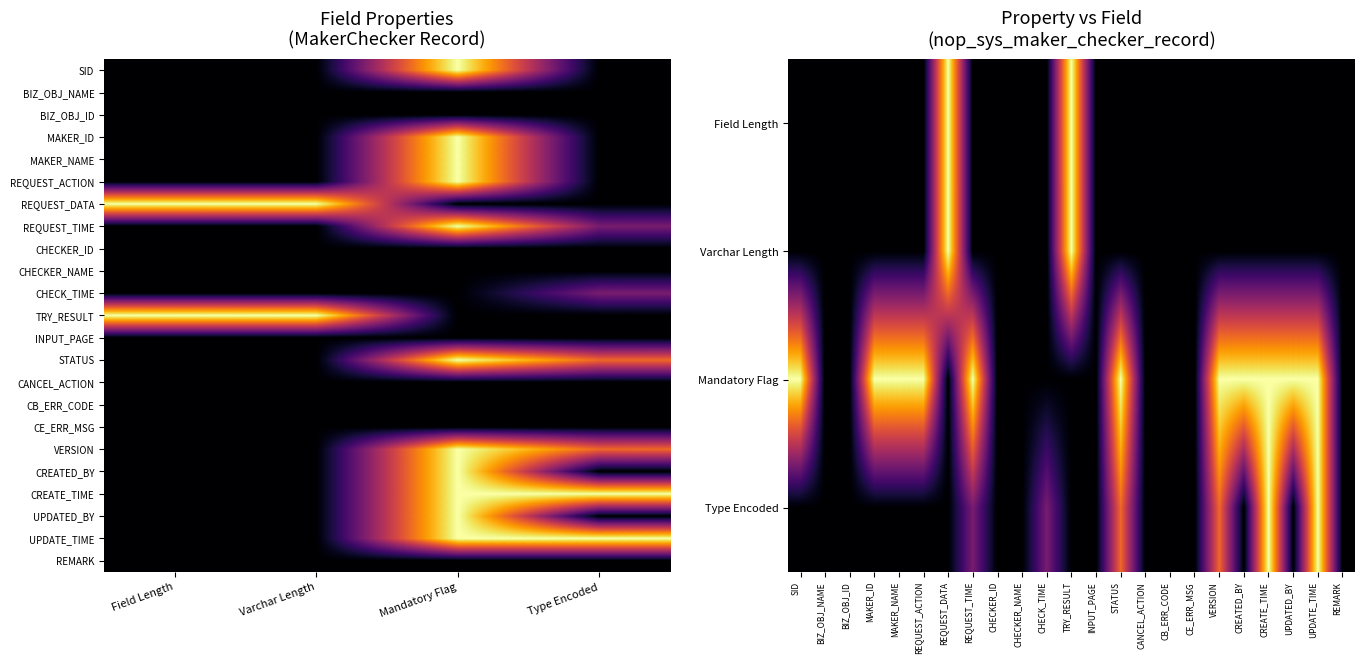

How many series are shown in this chart?

4